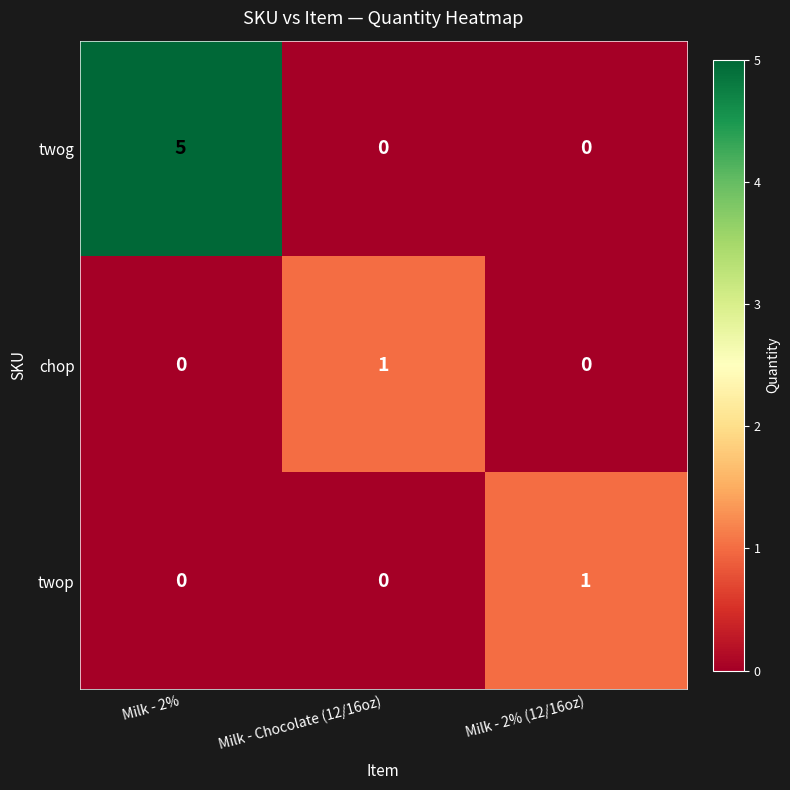

The value of chop at Milk - 2% is 0. True or false?

True